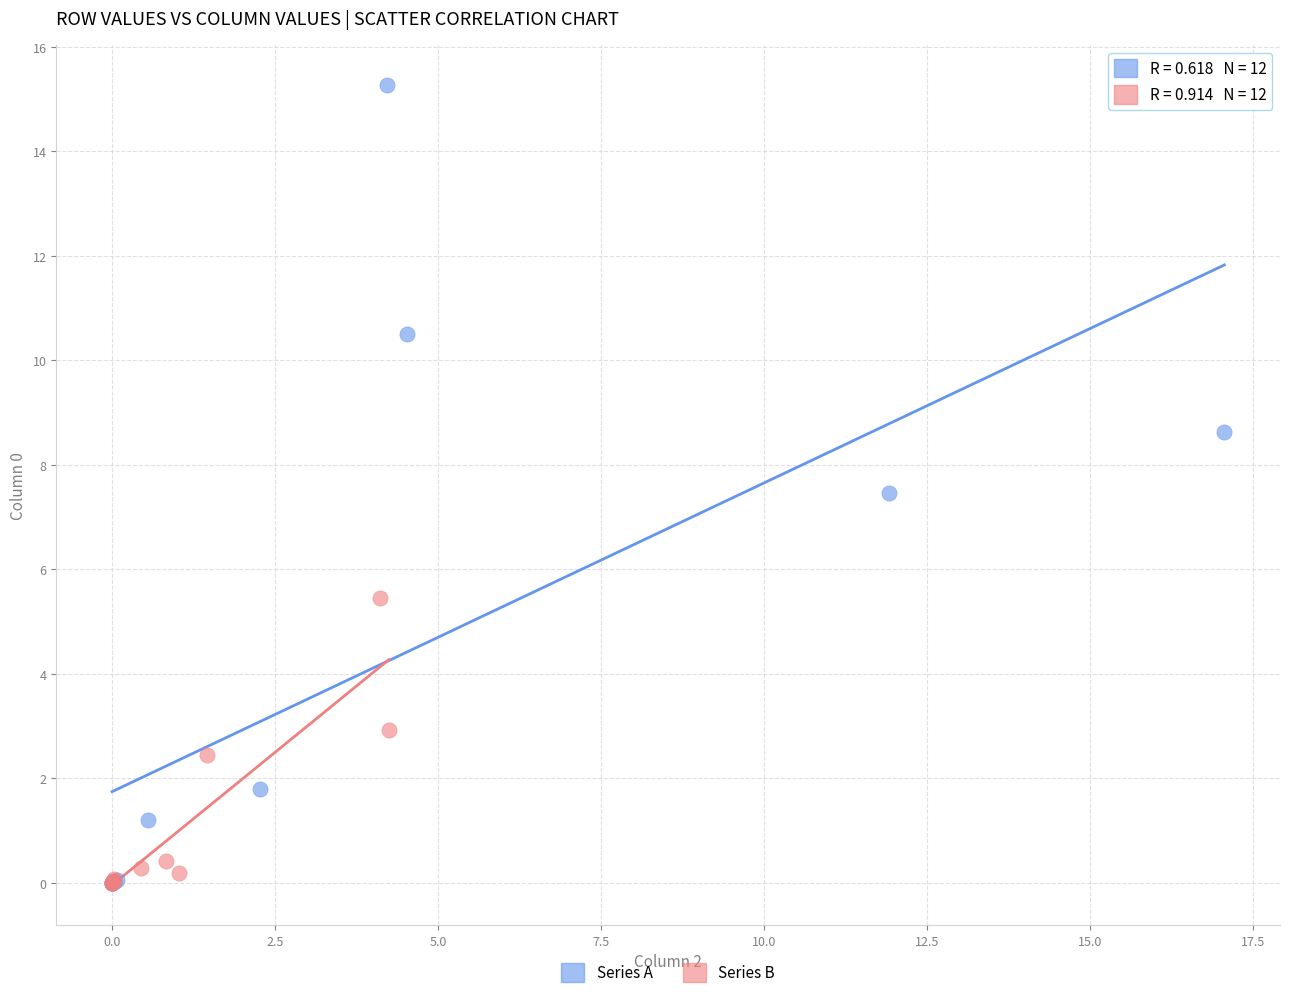

Which series contains the highest Y value?

Series A